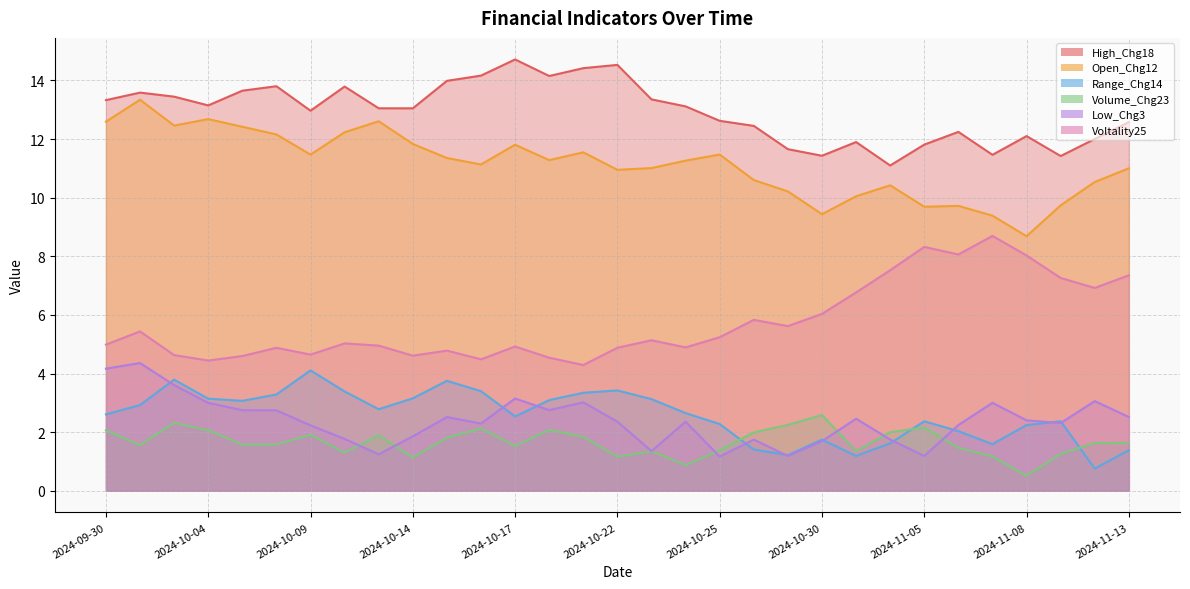

The Volume_Chg23 series shows 0.9 at 2024-10-24. True or false?

True